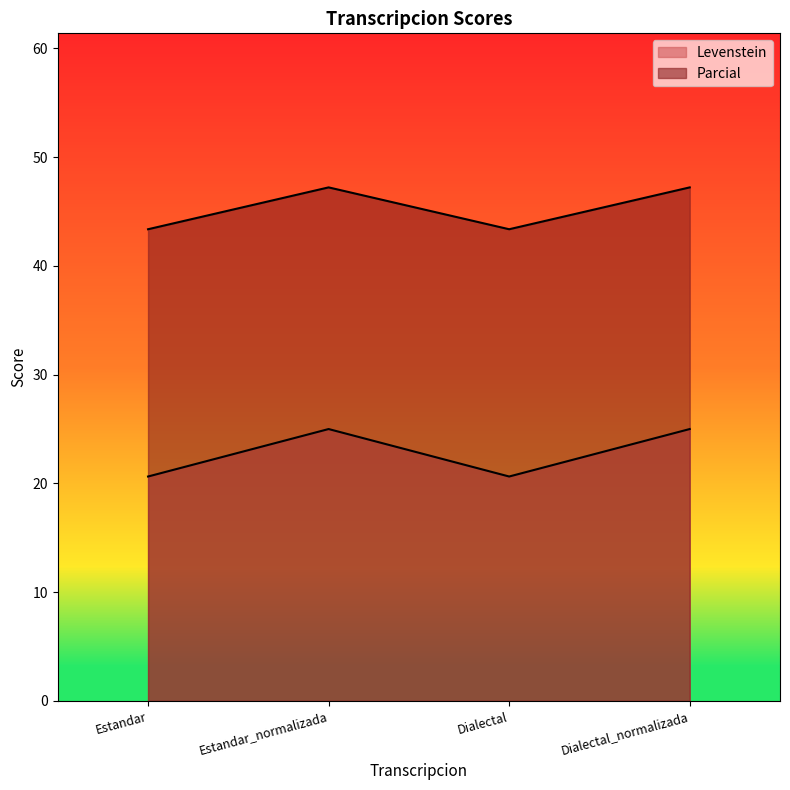

Between Estandar and Dialectal, which series saw the biggest shift?

Levenstein